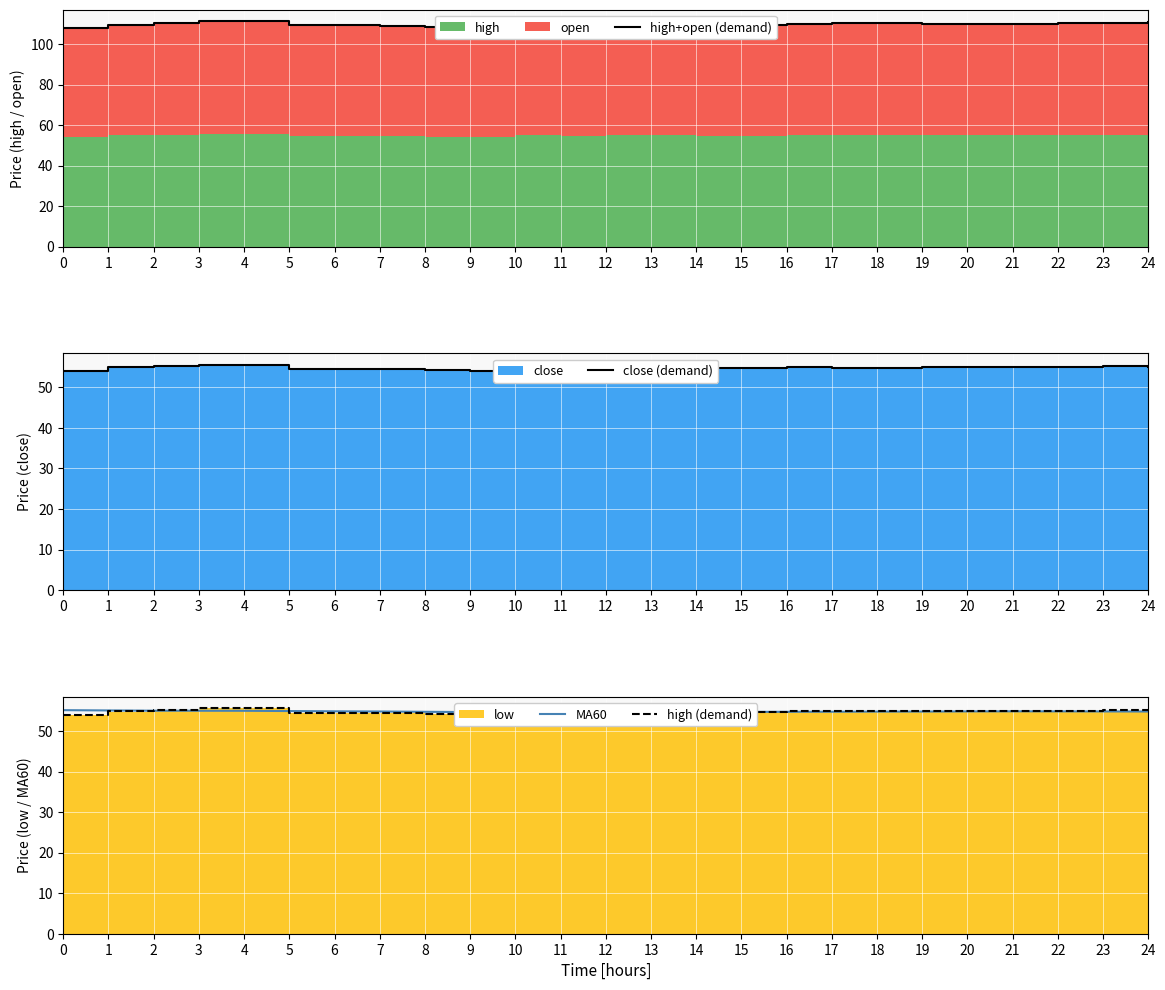

What is the highest value of the high (demand) series?

55.7